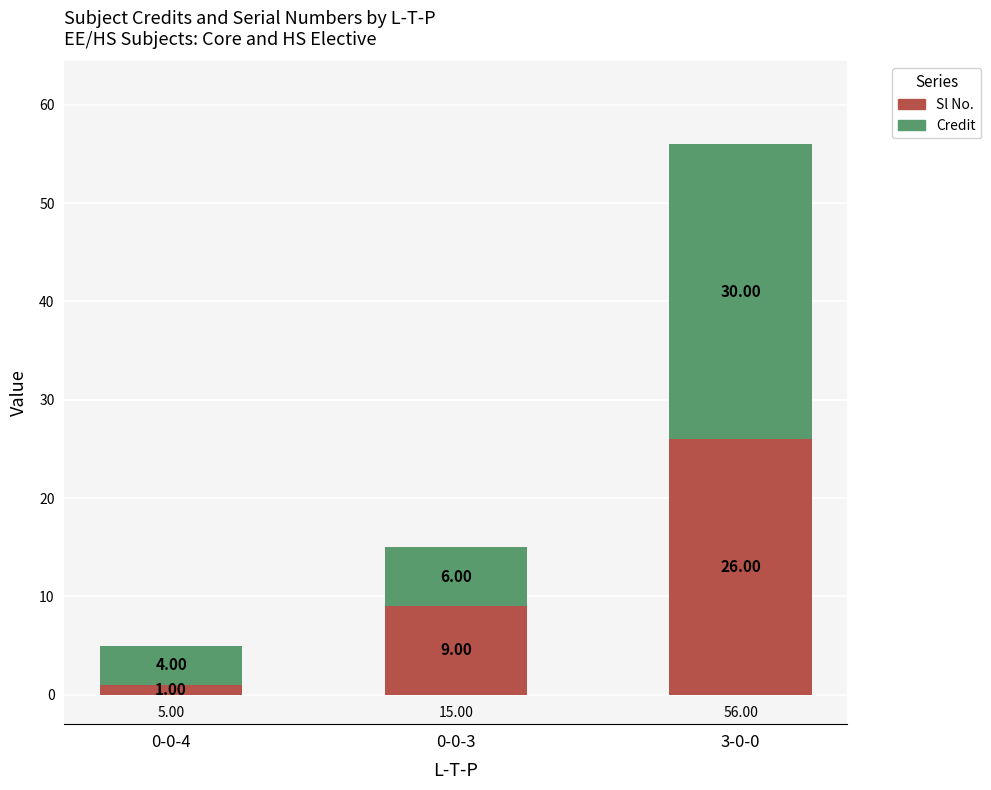

At which category is the sum across all series the highest?

3-0-0